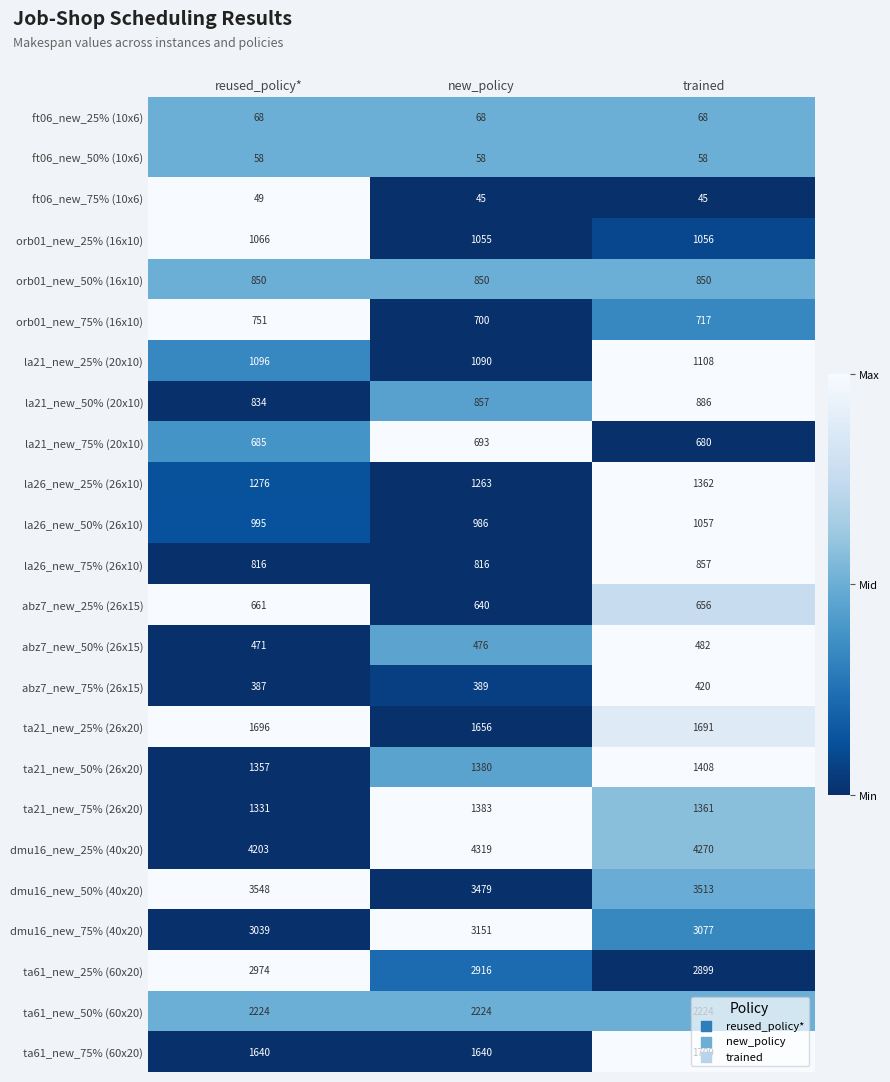

The value of dmu16_new_25% (40x20) at trained is 4270. True or false?

True